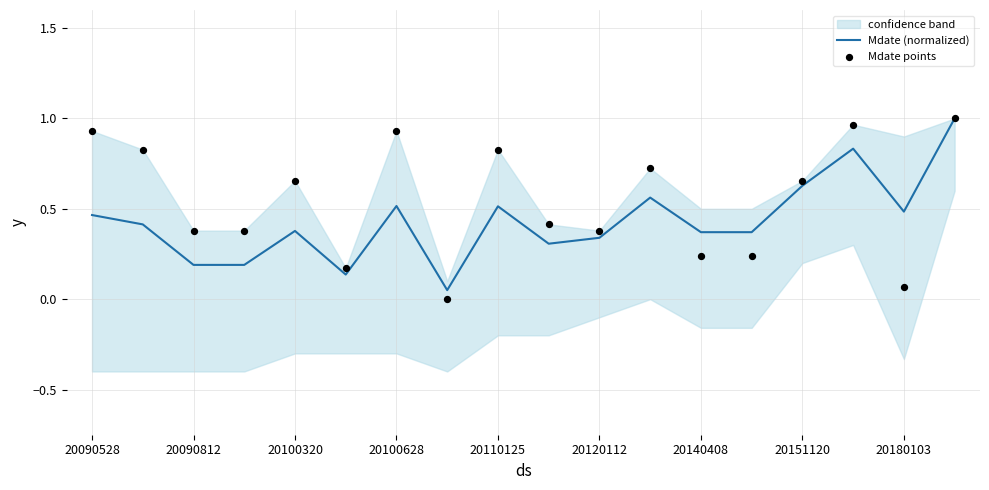

The Mdate (normalized) series shows 0.5 at 20110125. True or false?

True